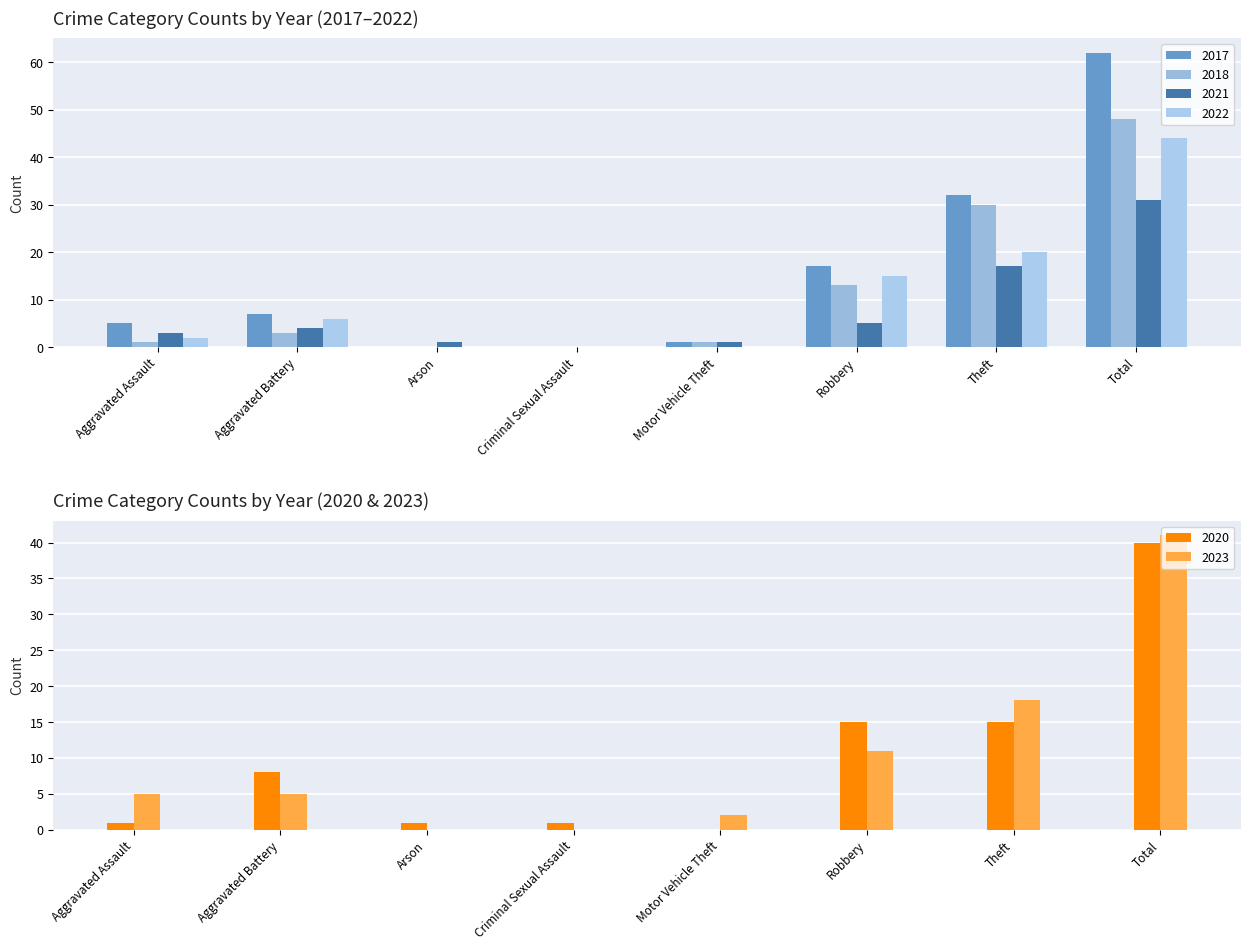

List the series in order of their peak value, lowest first.

2021, 2020, 2023, 2022, 2018, 2017